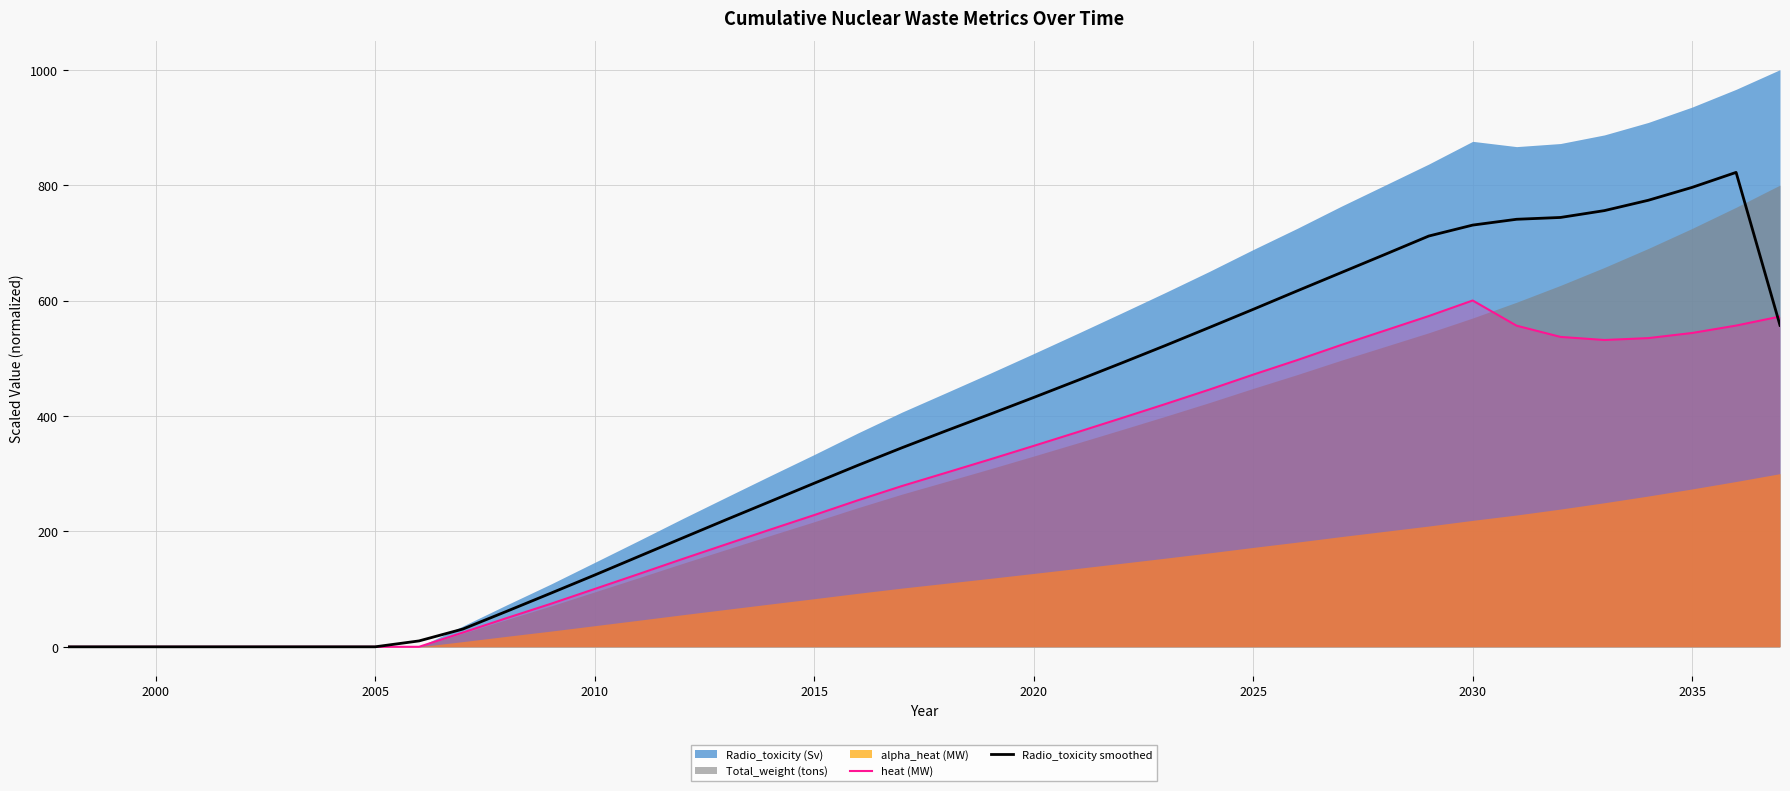

What is the sum of all Radio_toxicity smoothed values?

14477.8